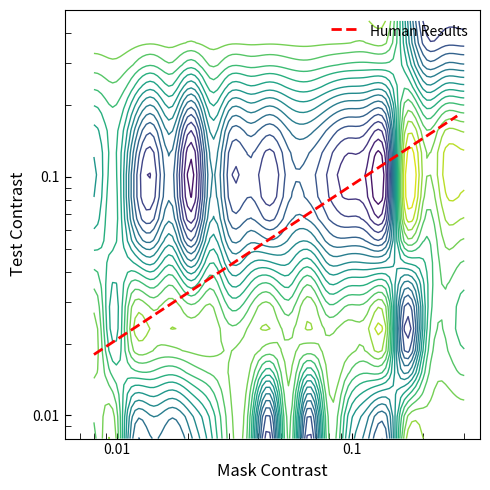

What is the average value?

0.1